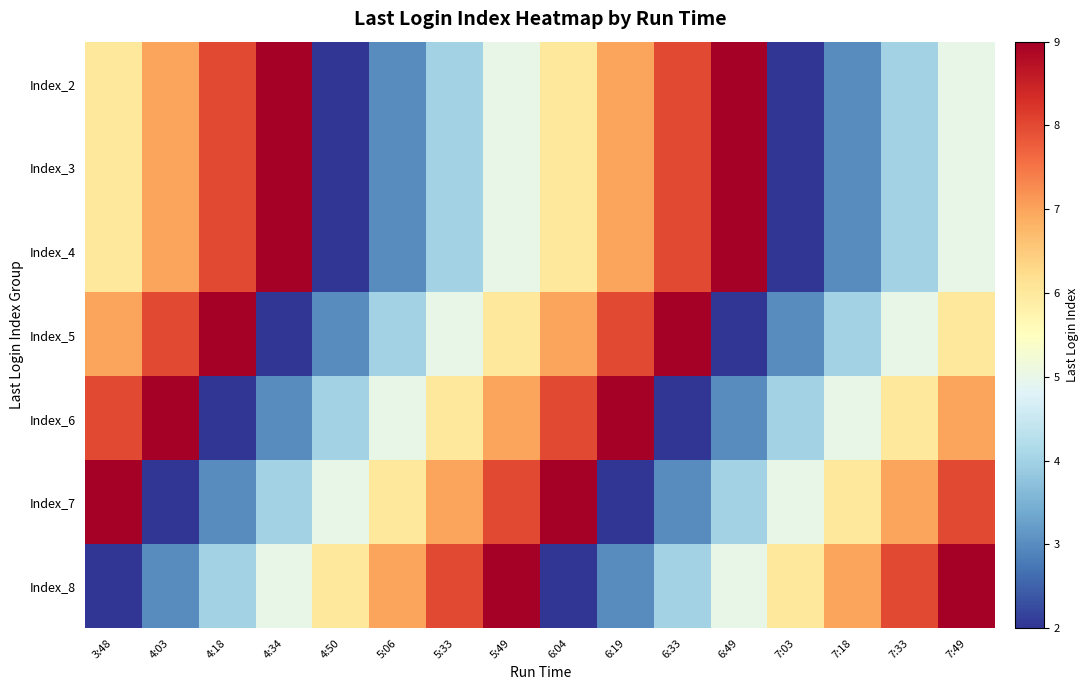

At how many categories does at least one series exceed 5?

16